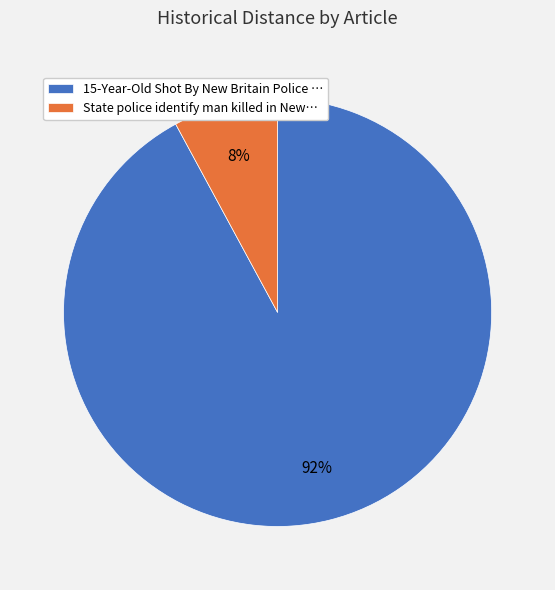

Rank the categories by value from lowest to highest.

State police identify man killed in New…, 15-Year-Old Shot By New Britain Police …